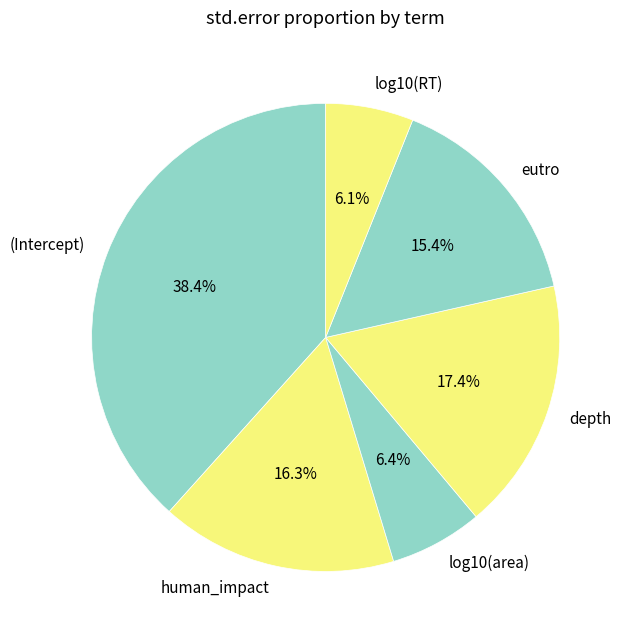

To the nearest percent, what portion does log10(area) represent?

6%